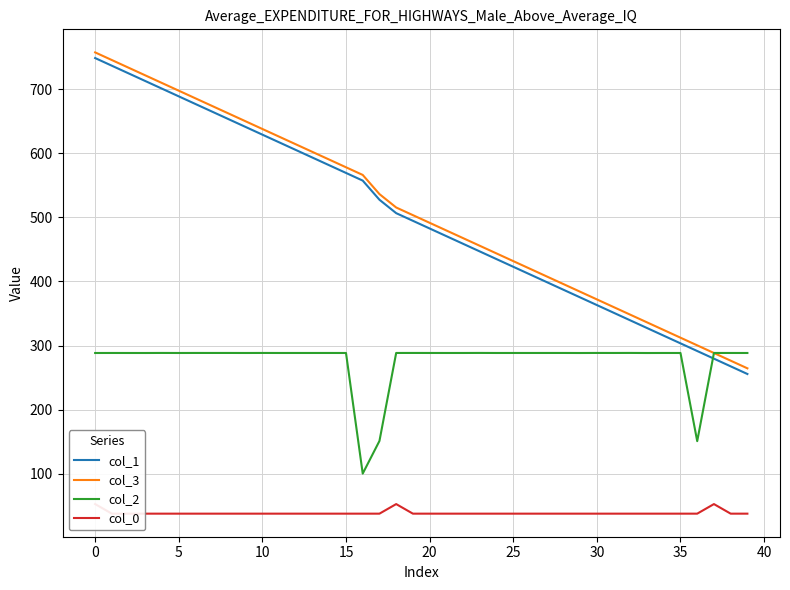

True or false: col_2 and col_1 cross at least once.

True